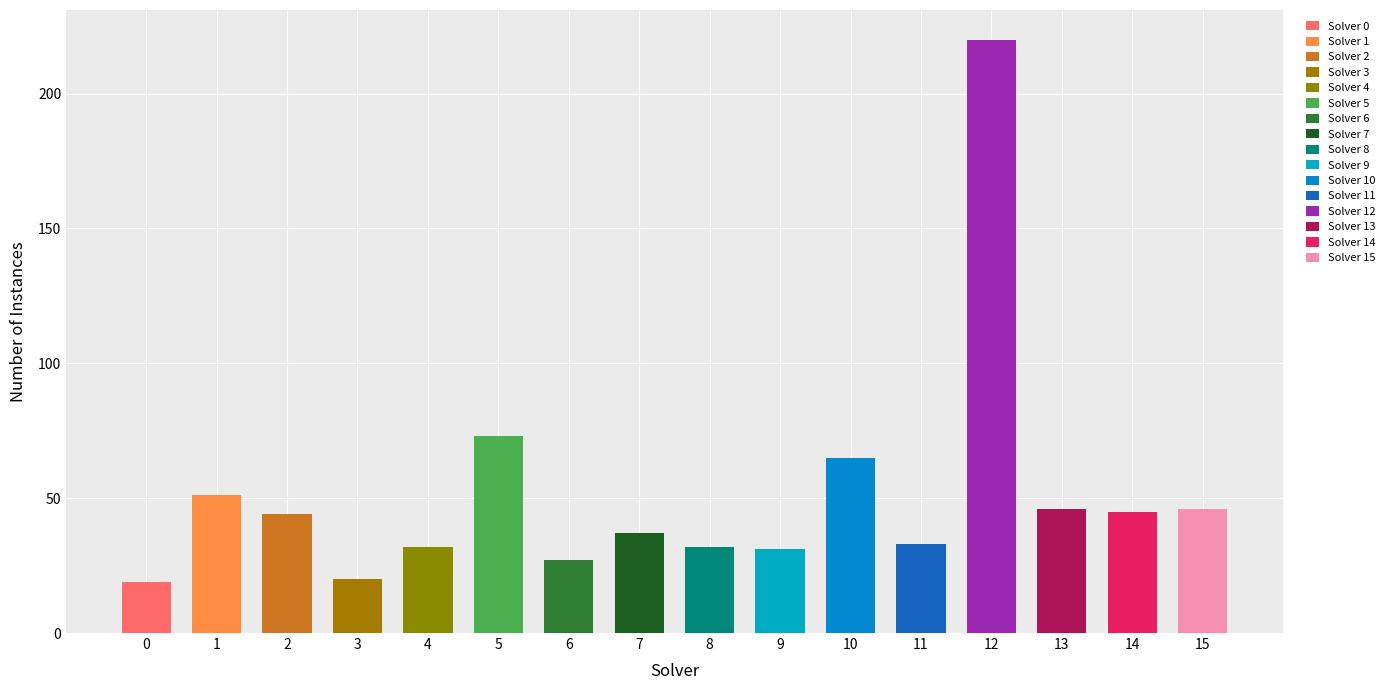

Reading left to right, list all the values displayed in this chart.

19	51	44	20	32	73	27	37	32	31	65	33	220	46	45	46